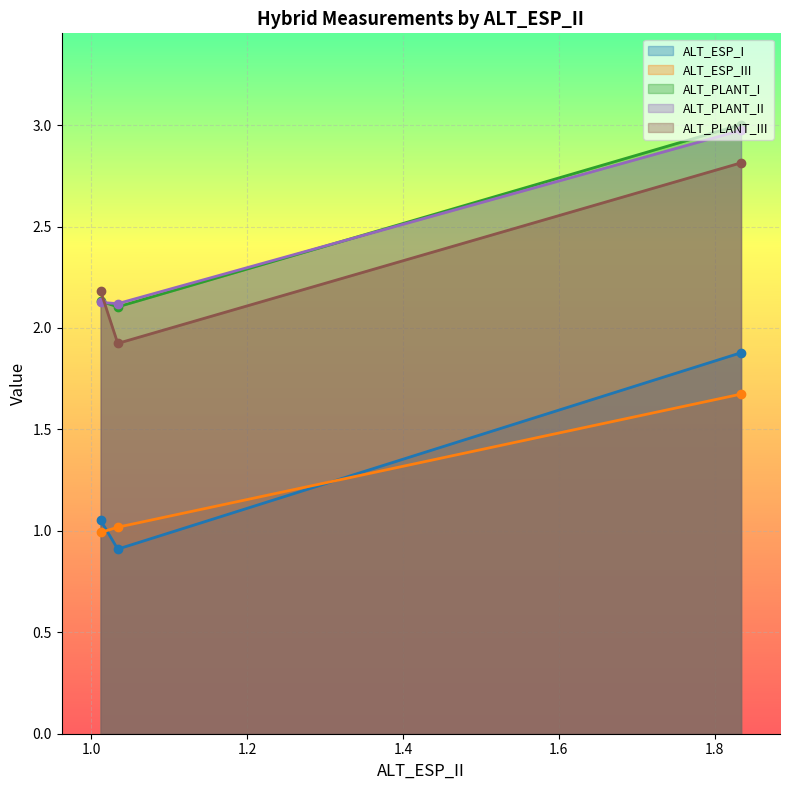

What are all the series names shown in the legend?

ALT_ESP_I, ALT_ESP_III, ALT_PLANT_I, ALT_PLANT_II, ALT_PLANT_III